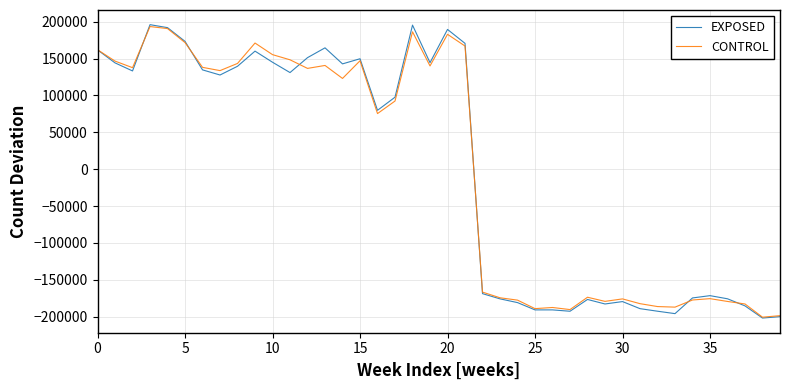

What is the highest value of the CONTROL series?

193331.8